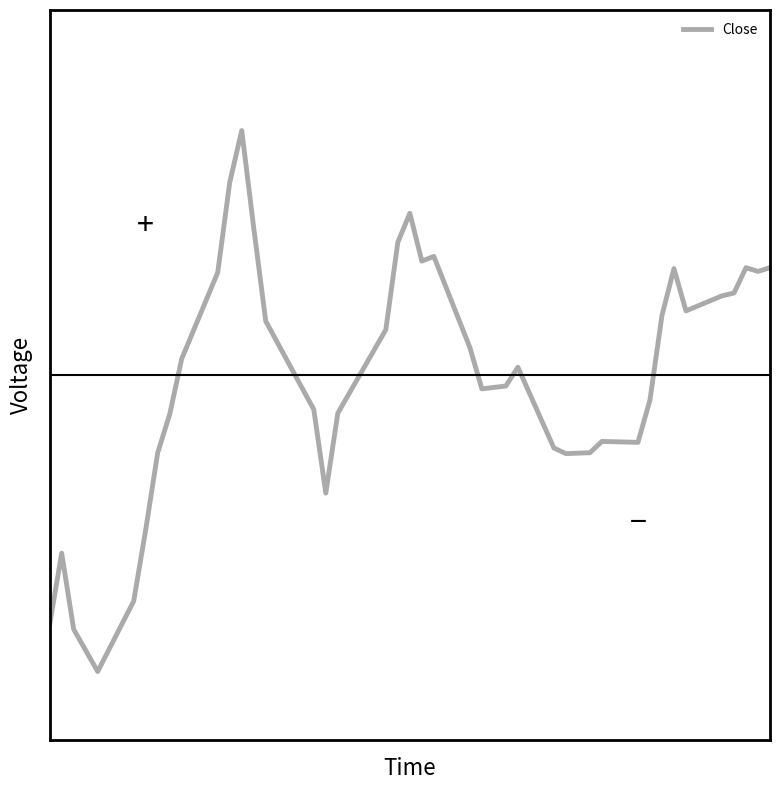

Does the chart have visible grid lines?

No